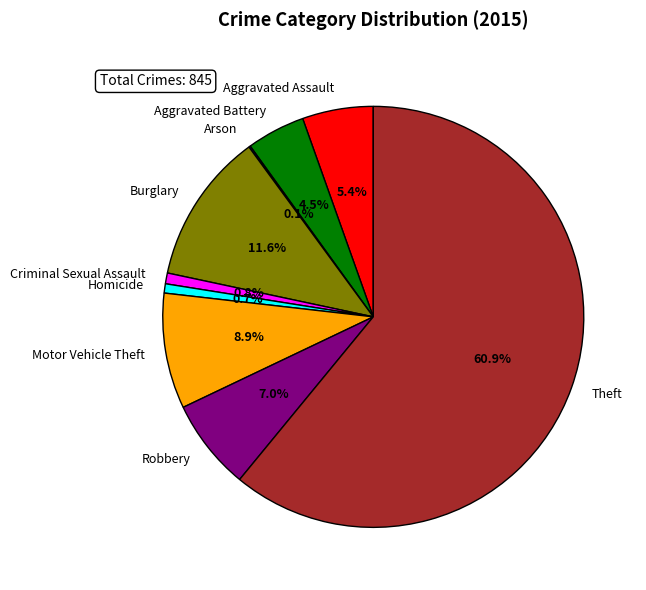

Which category has the biggest portion of the pie?

Theft